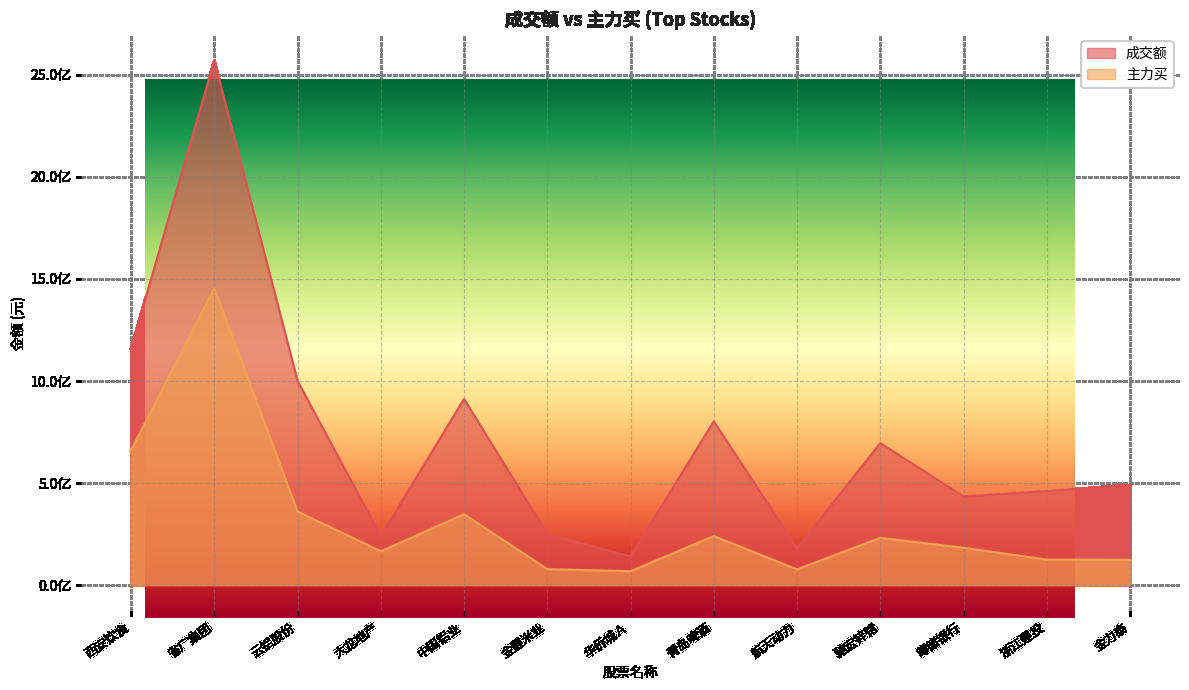

Is the value of 主力买 at 驰宏锌锗 greater than the value of 成交额 at 省广集团?

No